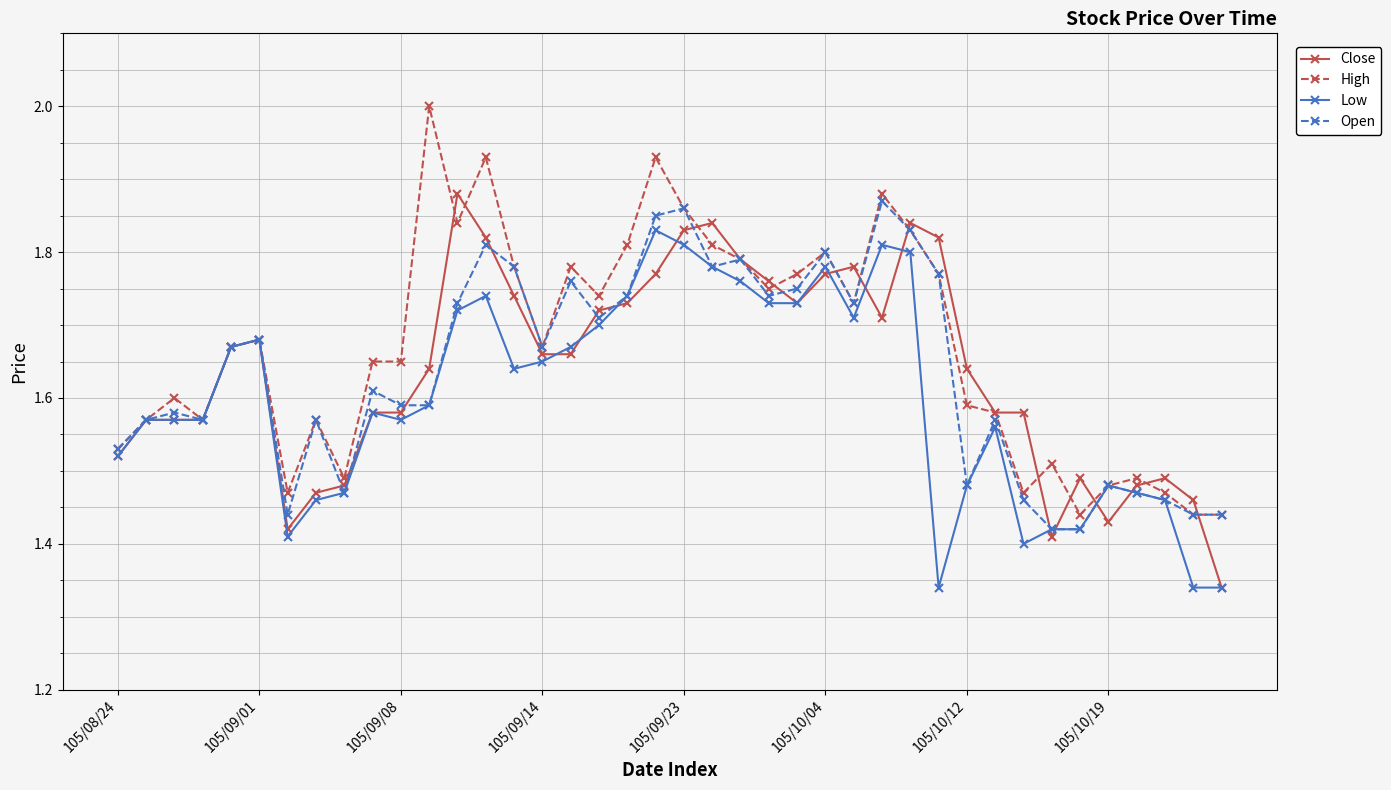

What is the difference between the second highest and second lowest values in the High series?

0.5